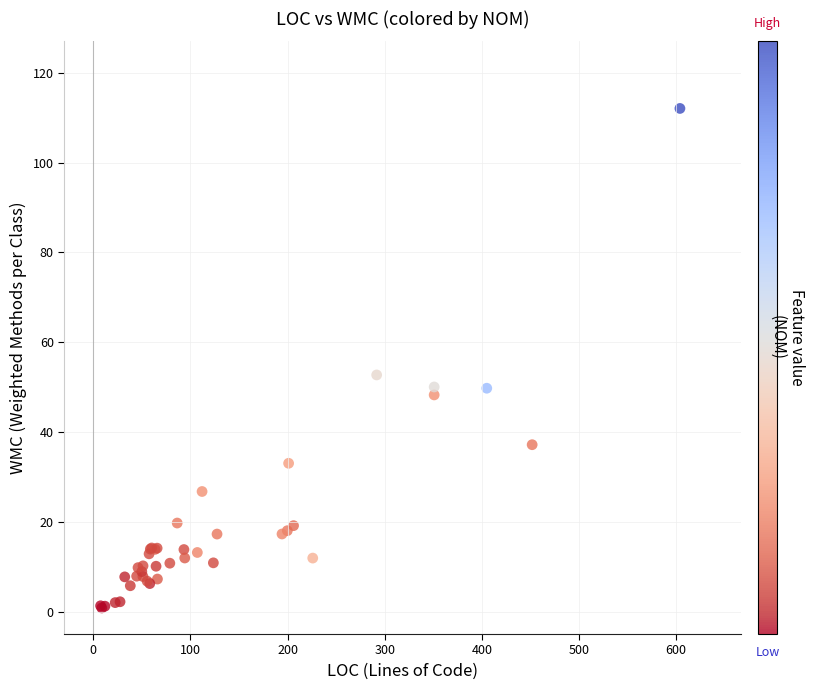

What Y value in the scatter plot is closest to 56?

52.7